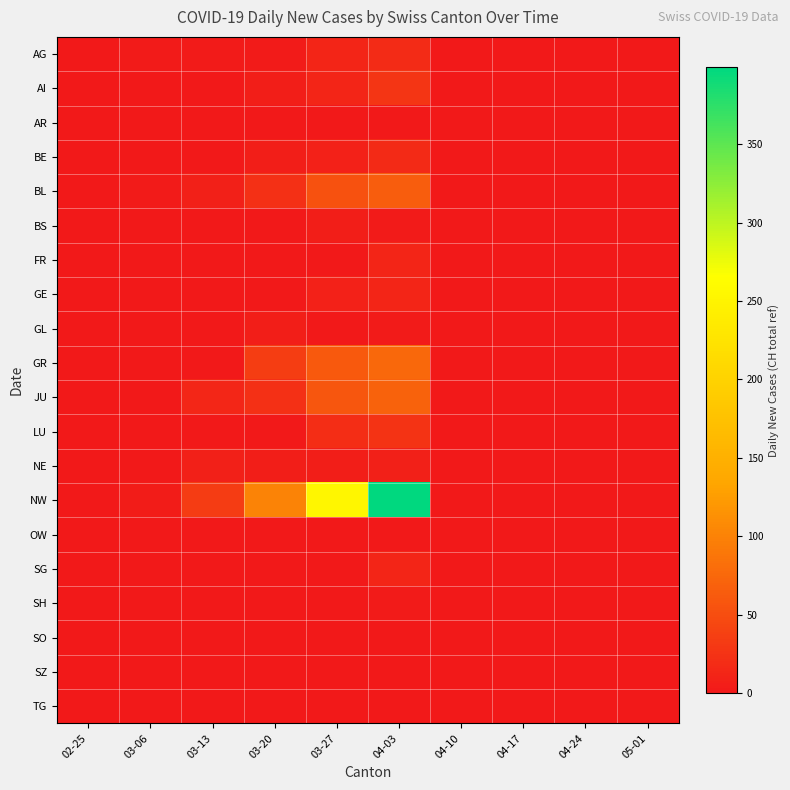

Reading left to right, what are all the values shown in this chart?

AG: 02-25=0	03-06=2	03-13=3	03-20=2	03-27=11	04-03=18	04-10=0	04-17=0	04-24=0	05-01=0
AI: 02-25=0	03-06=0	03-13=0	03-20=6	03-27=12	04-03=27	04-10=0	04-17=0	04-24=0	05-01=0
AR: 02-25=0	03-06=0	03-13=0	03-20=0	03-27=0	04-03=0	04-10=0	04-17=0	04-24=0	05-01=0
BE: 02-25=0	03-06=0	03-13=0	03-20=5	03-27=8	04-03=17	04-10=0	04-17=0	04-24=0	05-01=0
BL: 02-25=0	03-06=2	03-13=7	03-20=22	03-27=54	04-03=65	04-10=0	04-17=0	04-24=0	05-01=0
BS: 02-25=0	03-06=0	03-13=0	03-20=1	03-27=6	04-03=3	04-10=0	04-17=0	04-24=0	05-01=0
FR: 02-25=0	03-06=0	03-13=0	03-20=0	03-27=0	04-03=12	04-10=0	04-17=0	04-24=0	05-01=0
GE: 02-25=0	03-06=0	03-13=0	03-20=0	03-27=9	04-03=11	04-10=0	04-17=0	04-24=0	05-01=0
GL: 02-25=0	03-06=0	03-13=0	03-20=6	03-27=0	04-03=2	04-10=0	04-17=0	04-24=0	05-01=0
GR: 02-25=0	03-06=0	03-13=0	03-20=35	03-27=61	04-03=75	04-10=0	04-17=0	04-24=0	05-01=0
JU: 02-25=0	03-06=0	03-13=13	03-20=23	03-27=59	04-03=70	04-10=0	04-17=0	04-24=0	05-01=0
LU: 02-25=0	03-06=0	03-13=0	03-20=0	03-27=20	04-03=26	04-10=0	04-17=0	04-24=0	05-01=0
NE: 02-25=0	03-06=0	03-13=7	03-20=6	03-27=5	04-03=7	04-10=0	04-17=0	04-24=0	05-01=0
NW: 02-25=0	03-06=4	03-13=33	03-20=101	03-27=254	04-03=399	04-10=0	04-17=0	04-24=0	05-01=0
OW: 02-25=0	03-06=0	03-13=0	03-20=0	03-27=0	04-03=0	04-10=0	04-17=0	04-24=0	05-01=0
SG: 02-25=0	03-06=0	03-13=0	03-20=0	03-27=0	04-03=12	04-10=0	04-17=0	04-24=0	05-01=0
SH: 02-25=0	03-06=0	03-13=0	03-20=0	03-27=1	04-03=3	04-10=0	04-17=0	04-24=0	05-01=0
SO: 02-25=0	03-06=0	03-13=0	03-20=0	03-27=0	04-03=0	04-10=0	04-17=0	04-24=0	05-01=0
SZ: 02-25=0	03-06=0	03-13=0	03-20=0	03-27=0	04-03=0	04-10=0	04-17=0	04-24=0	05-01=0
TG: 02-25=0	03-06=0	03-13=0	03-20=0	03-27=0	04-03=0	04-10=0	04-17=0	04-24=0	05-01=0